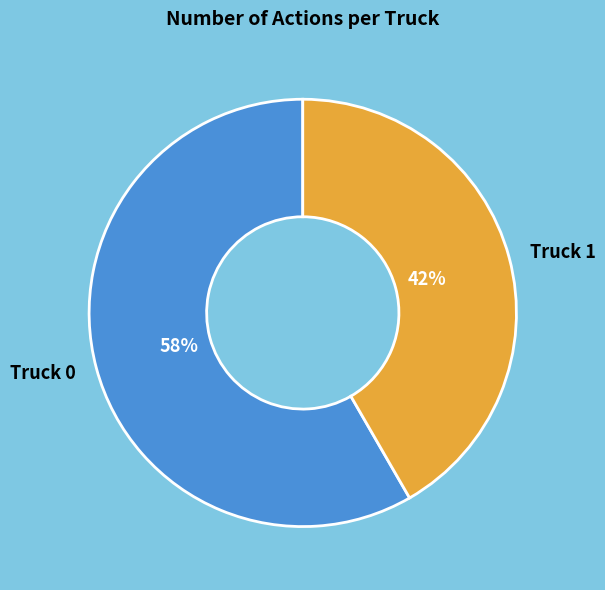

Does any single category account for the majority?

Yes